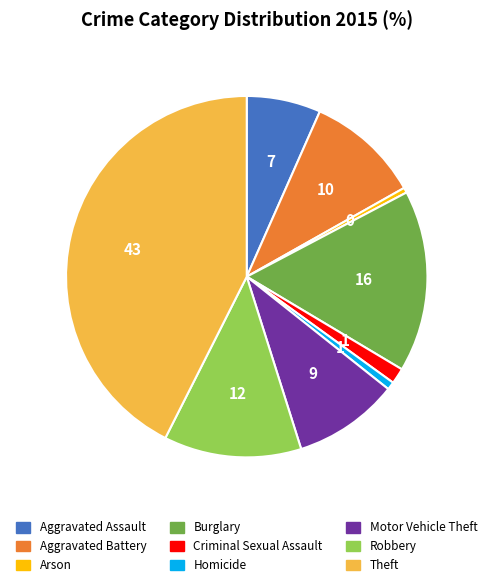

Count the number of slices in the pie.

9